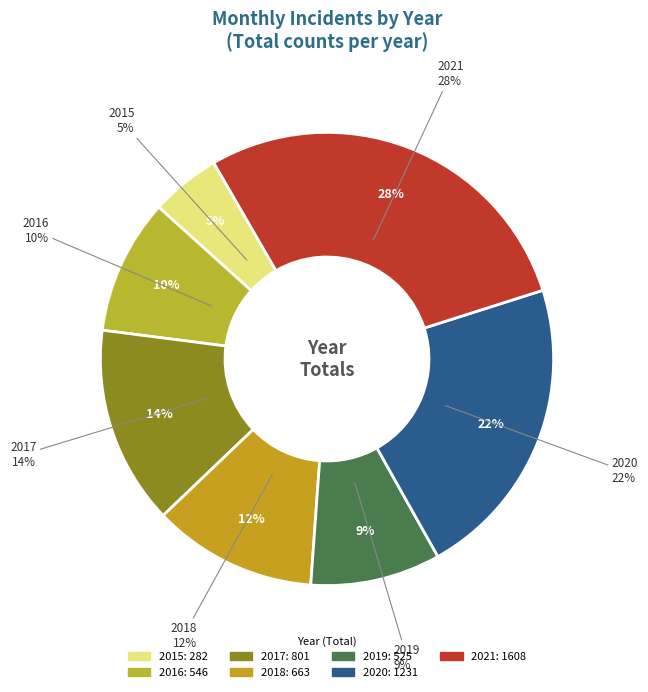

To the nearest percent, what portion does 2021 represent?

28%